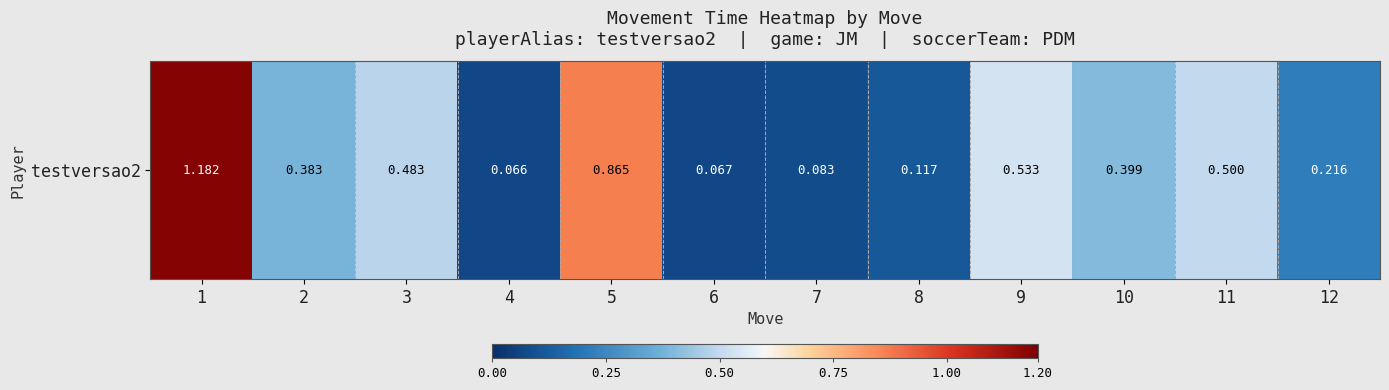

Reading right to left, extract all data points from this chart.

0.2	0.5	0.4	0.5	0.1	0.1	0.1	0.9	0.1	0.5	0.4	1.2